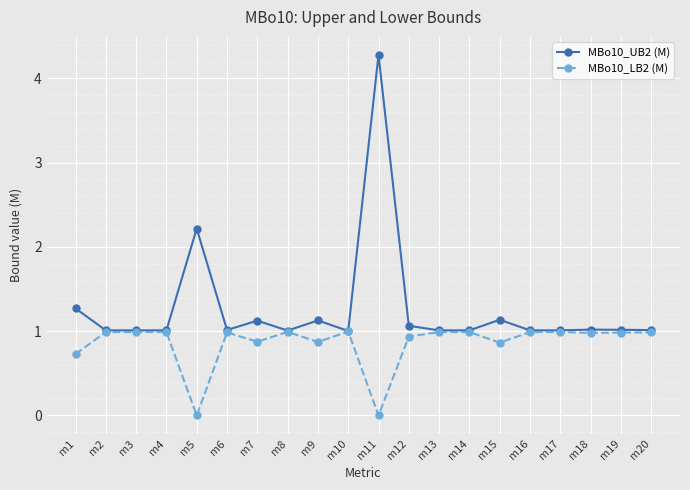

What is the total value across all series at m5?

2.2